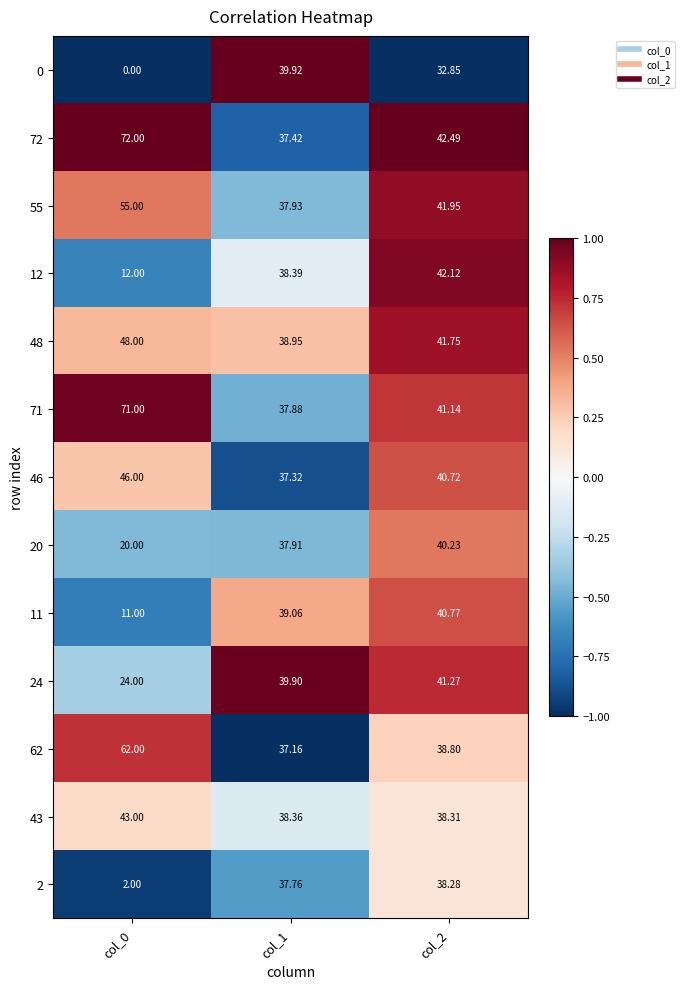

Is the value of 43 at col_0 greater than the value of 72 at col_2?

Yes